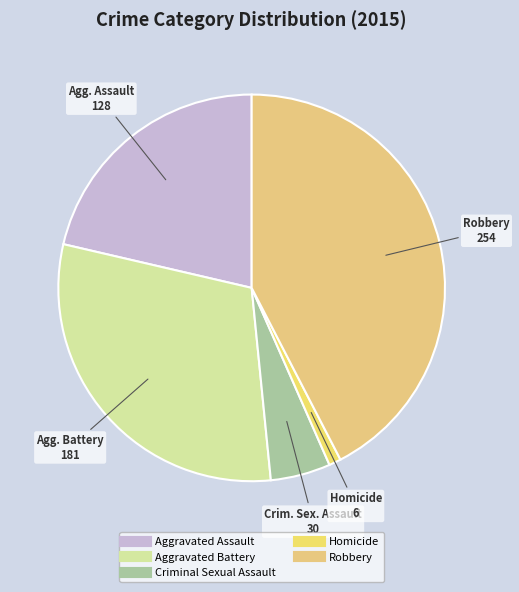

Rank the categories by value from highest to lowest.

Robbery, Aggravated Battery, Aggravated Assault, Criminal Sexual Assault, Homicide